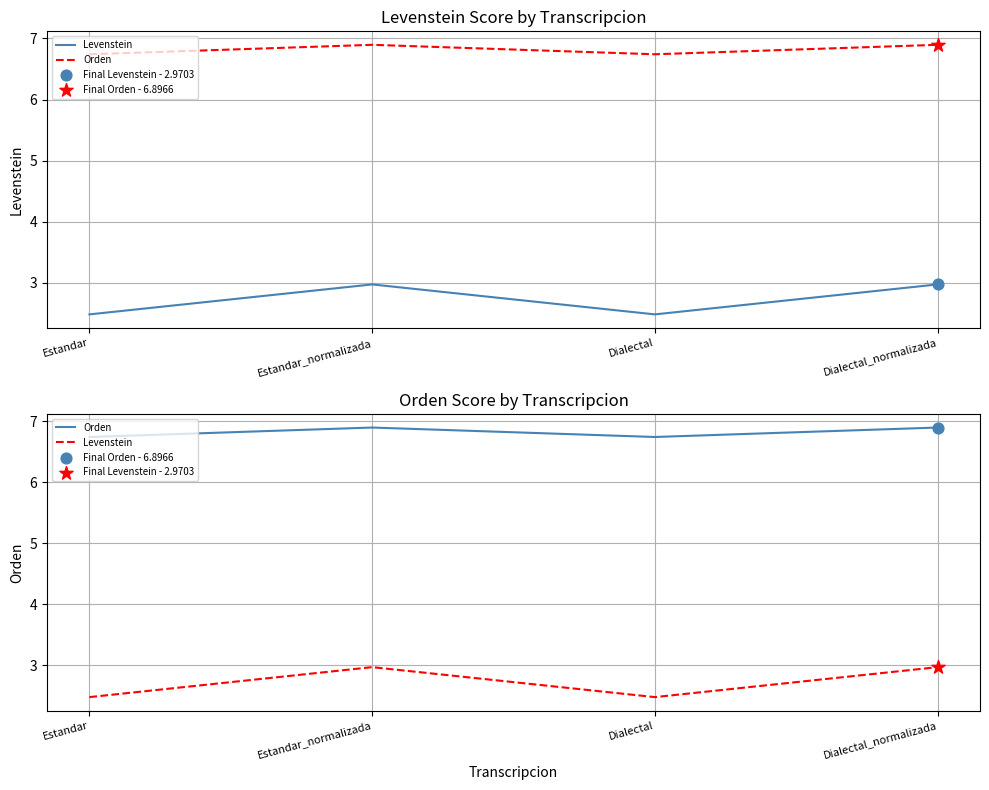

At which category is the sum across all series the highest?

Estandar_normalizada